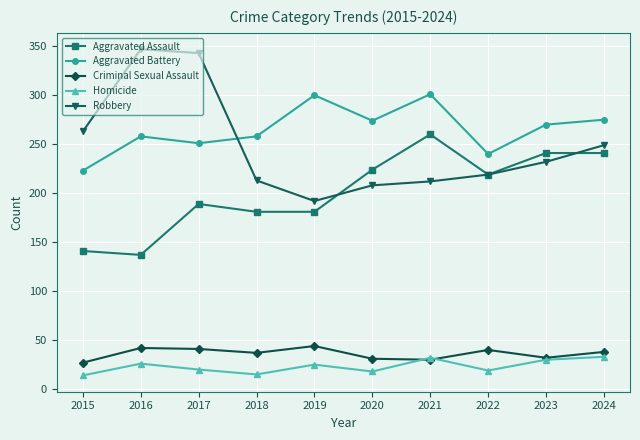

Between which two adjacent categories do Homicide and Criminal Sexual Assault first intersect?

2020 and 2021